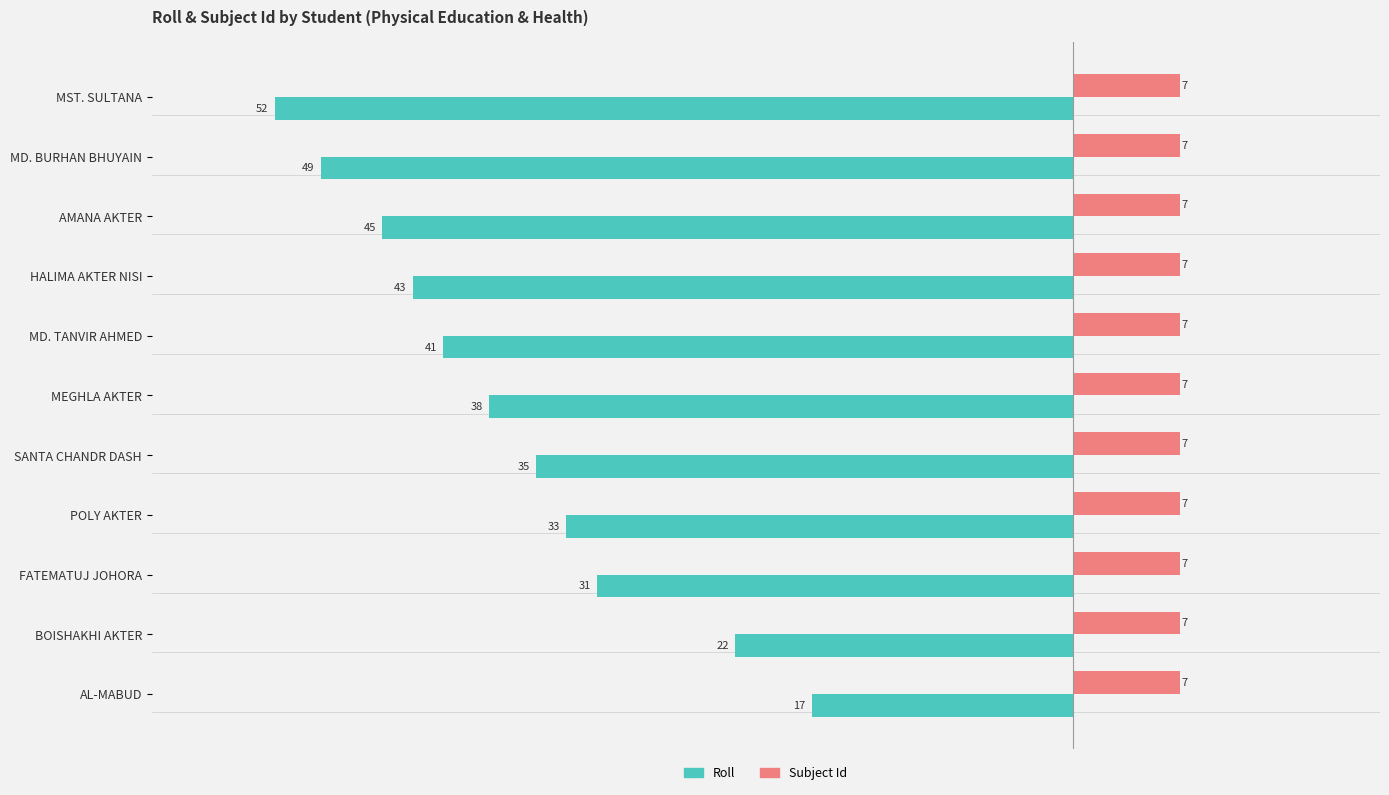

Which series has the widest spread of values?

Roll